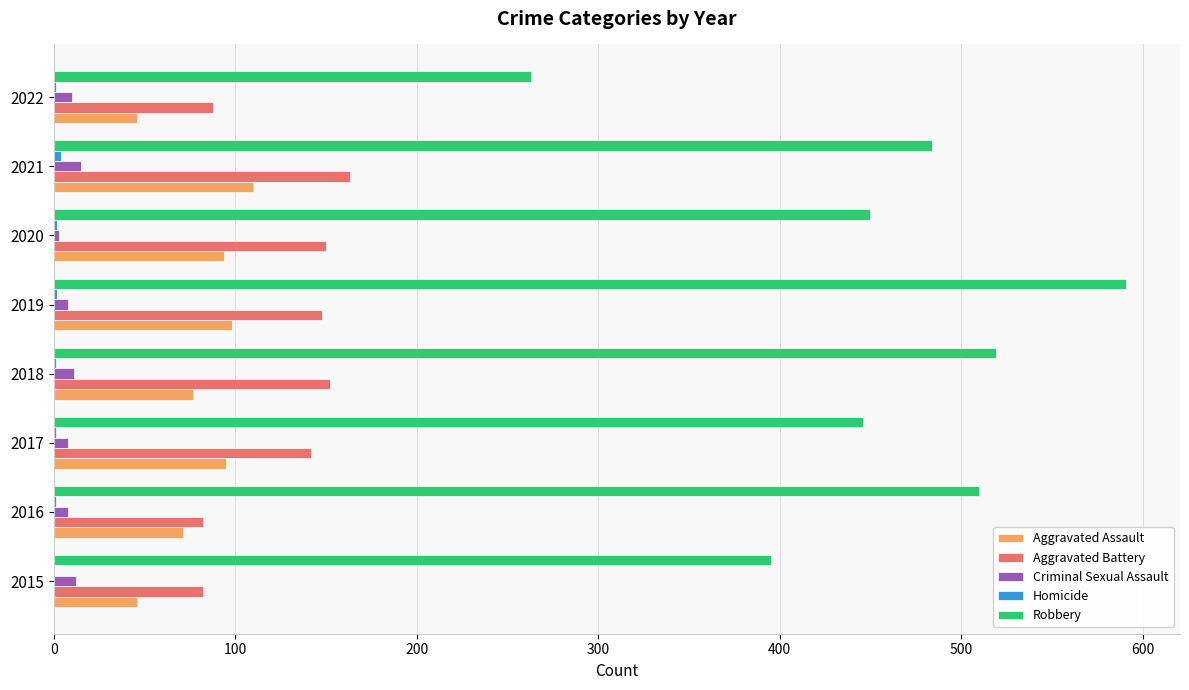

What is the sum of all Criminal Sexual Assault values?

75